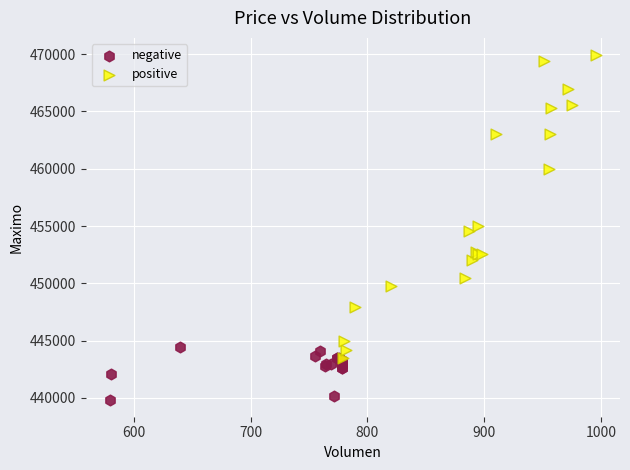

What are all the series names shown in the legend?

negative, positive